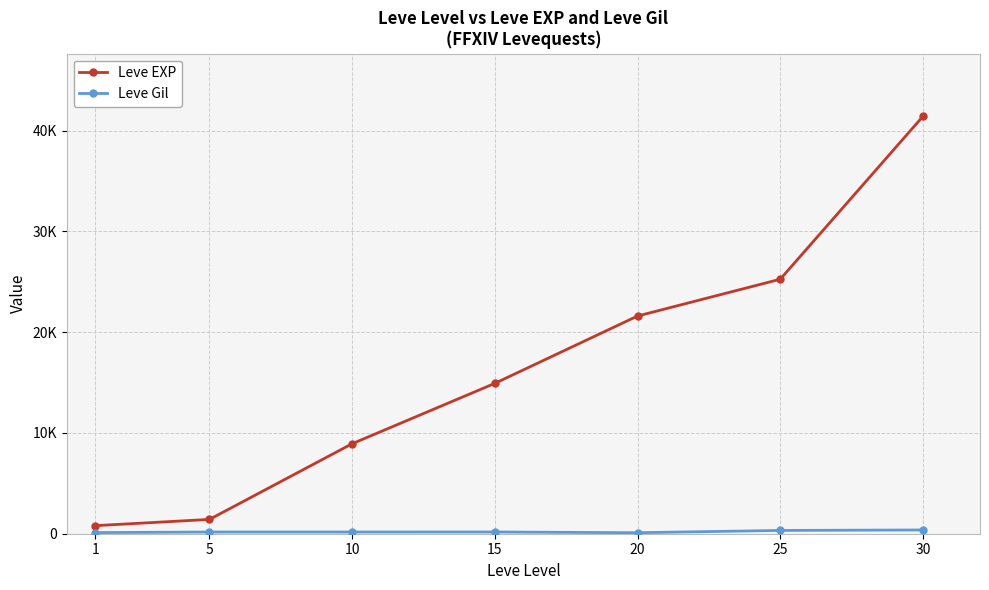

At which label is Leve EXP closest to 21105?

20